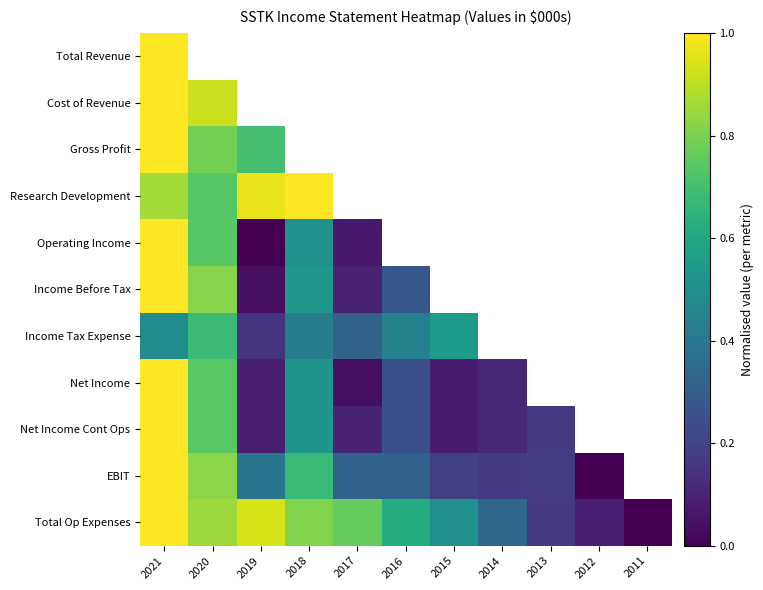

At which label does Net Income reach its minimum?

2017